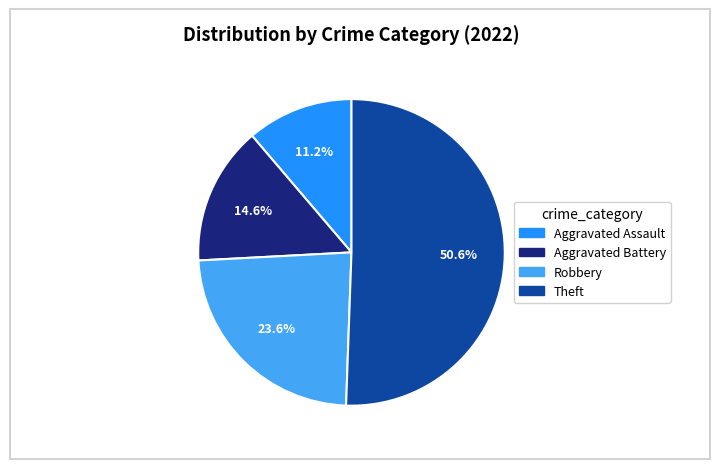

Is there any slice that represents more than half of the pie?

Yes